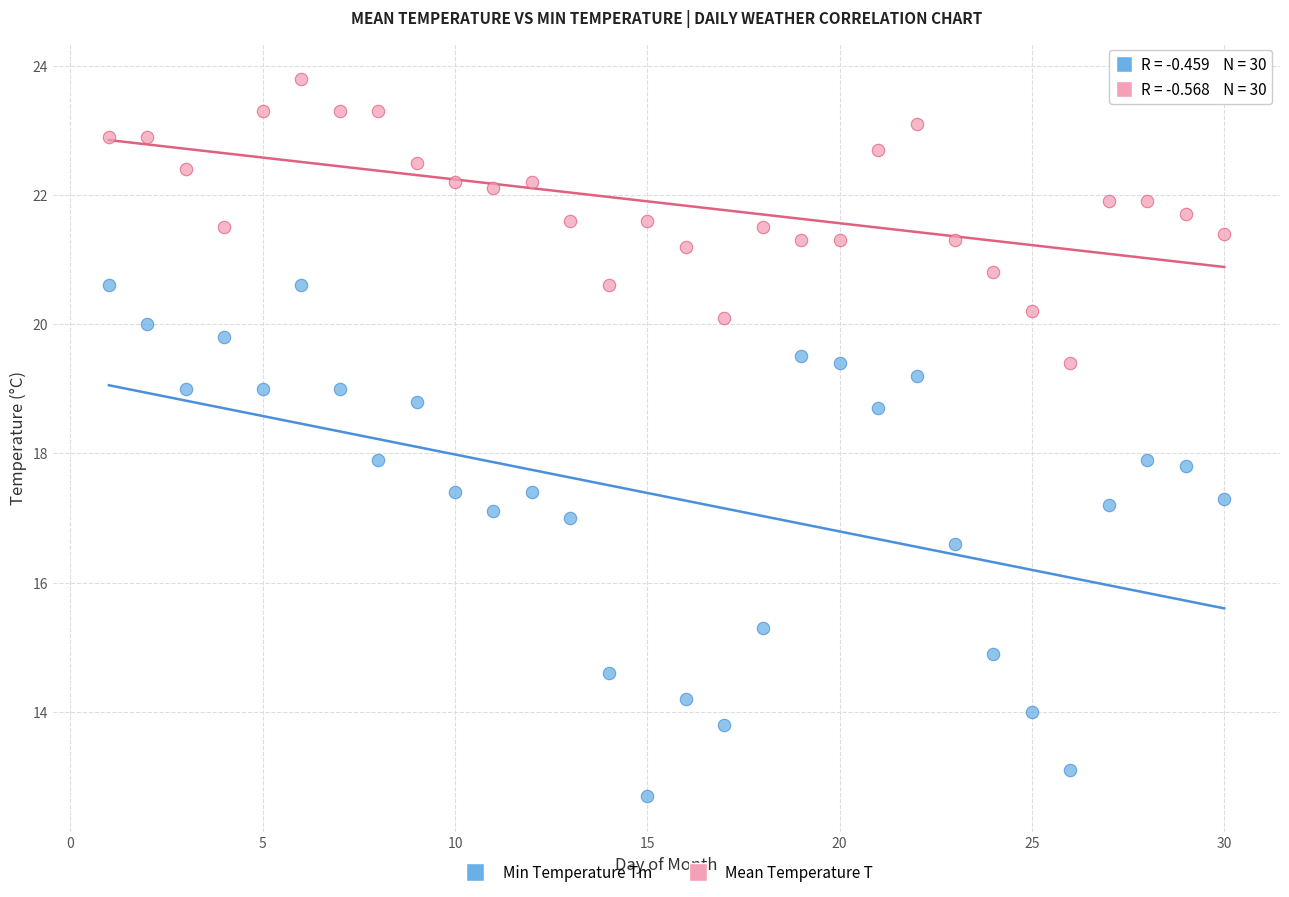

Across all data points, what is the range of Y values (max minus min)?

11.1